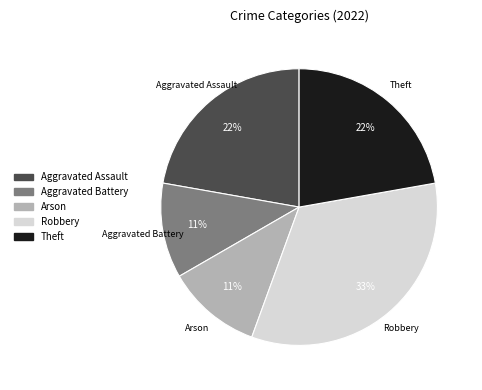

To the nearest percent, what is the combined percentage of Arson and Robbery?

44%